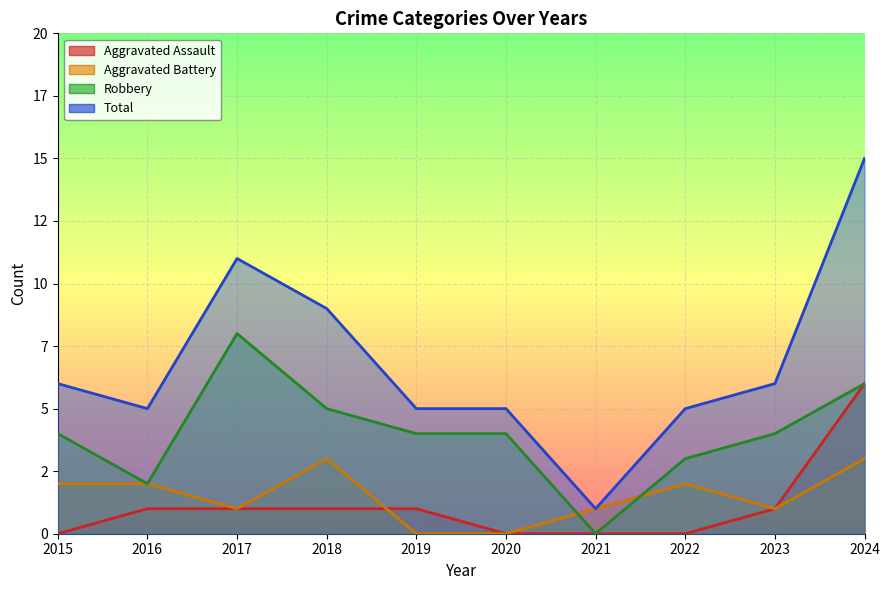

What is the sum of the Total values at 2017 and 2024?

26